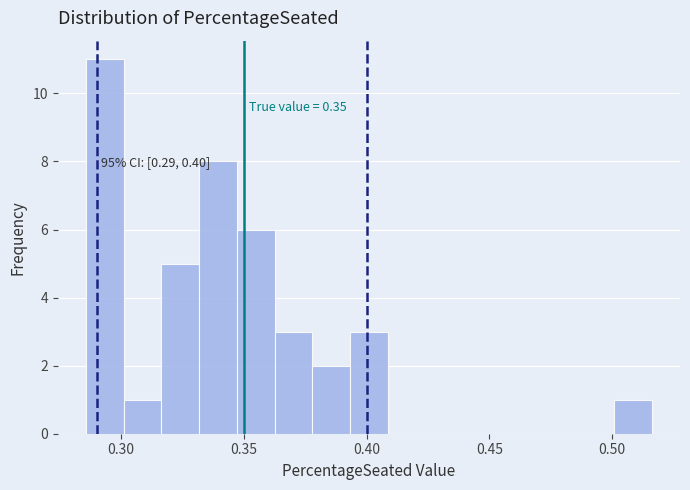

Around what value on the x-axis is the tallest bar? Give the approximate position of its centre, as read against the axis.

0.295